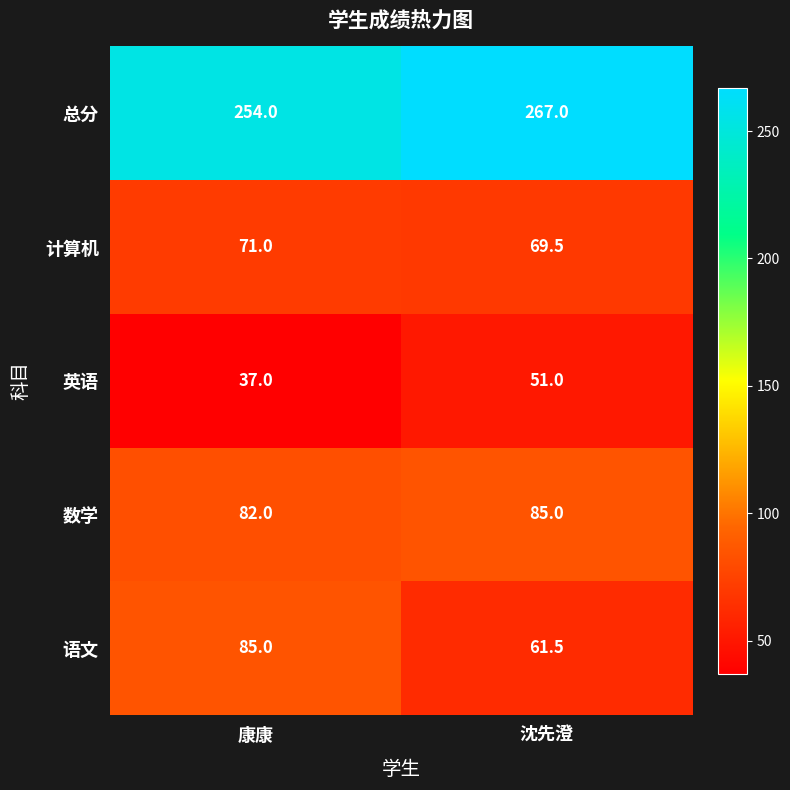

Between 康康 and 沈先澄, which series saw the biggest shift?

语文